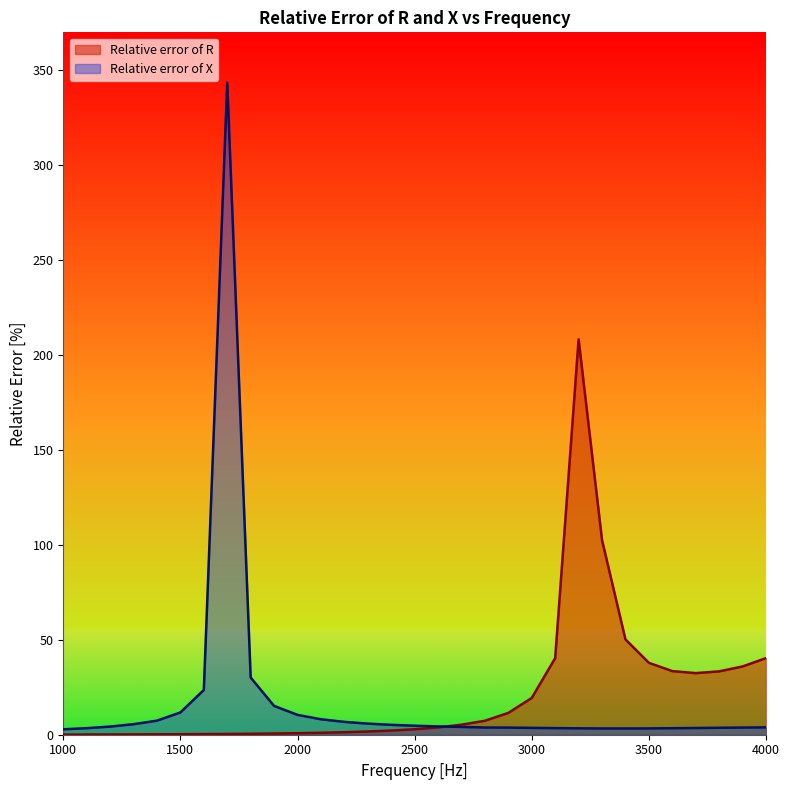

Does the chart have visible grid lines?

No